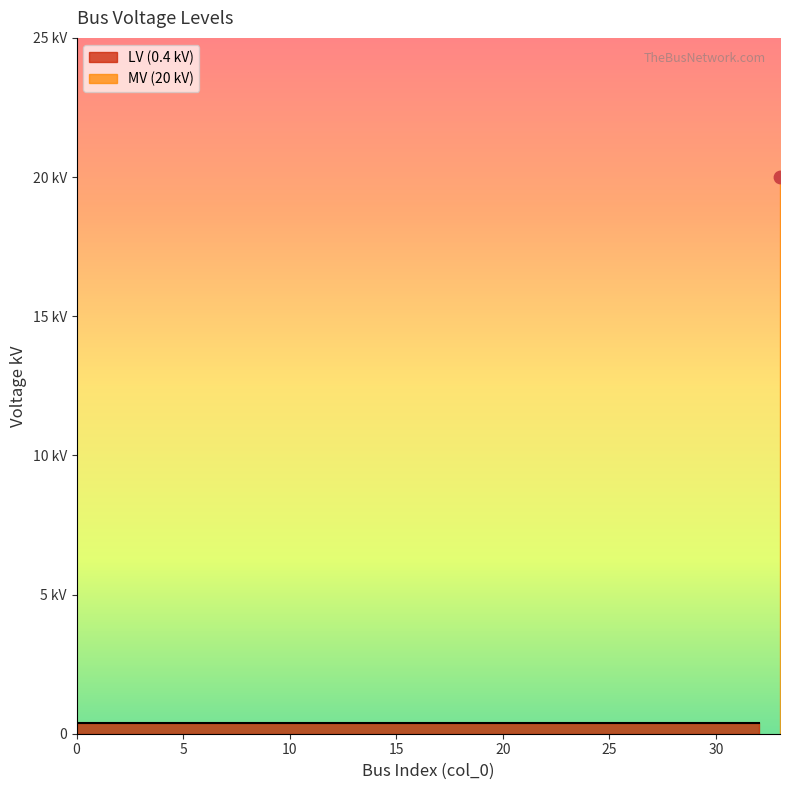

Between 11 and 25, which is larger?

11